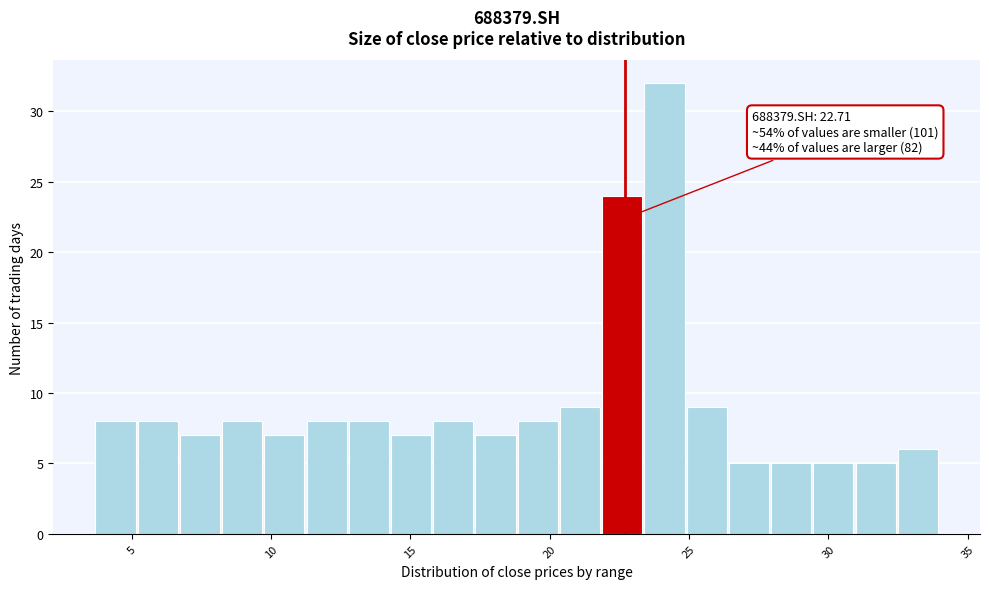

Read against the x-axis, roughly where is the centre of the tallest bar?

24.0